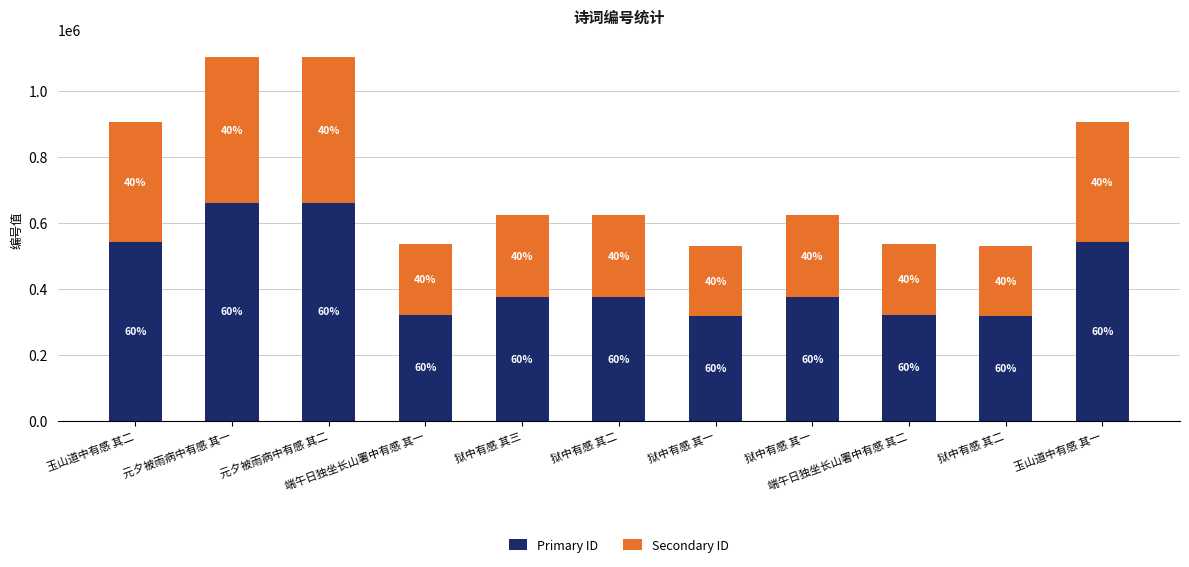

At which label does Secondary ID first exceed 249763?

玉山道中有感 其二